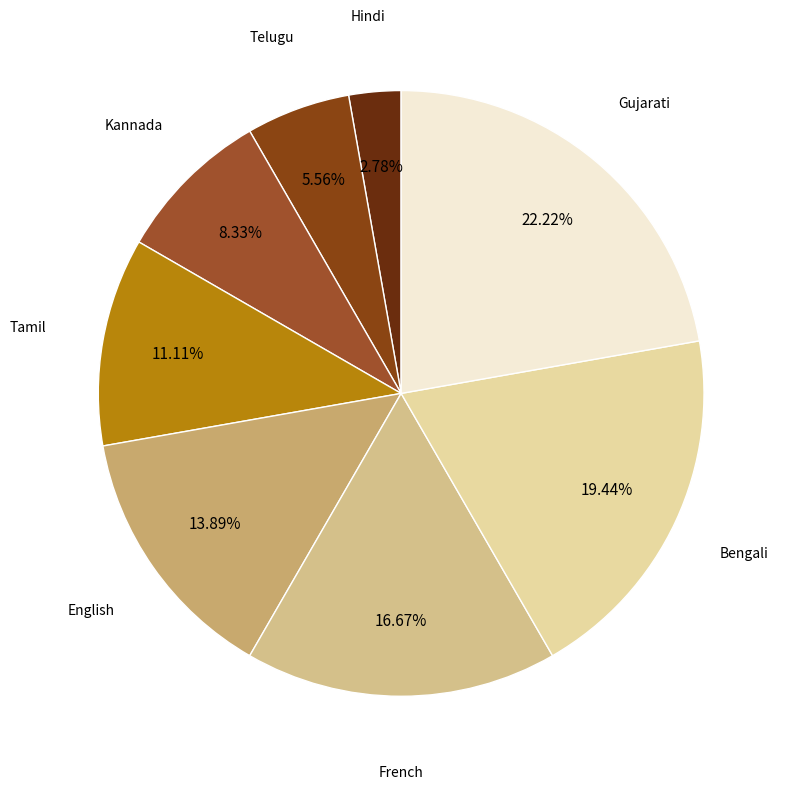

Approximately how many times larger is the value at French compared to Bengali?

0.9